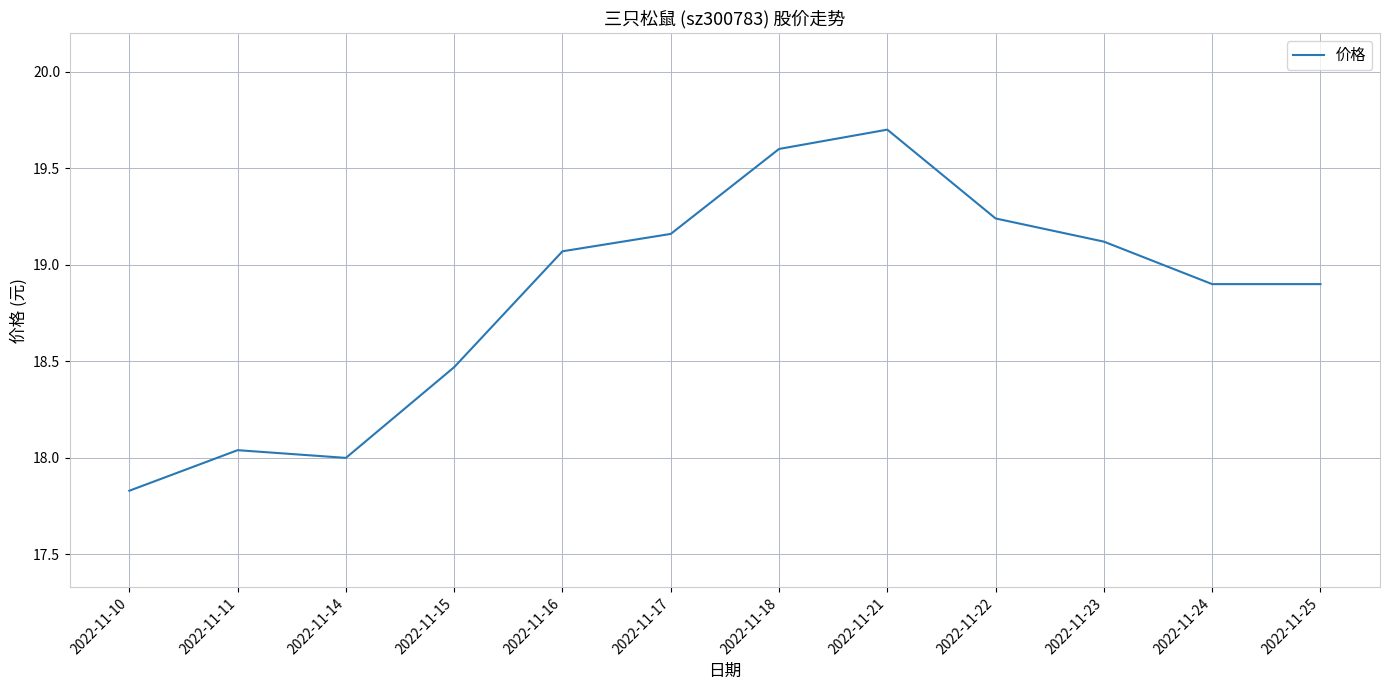

What is the greatest value displayed?

19.7